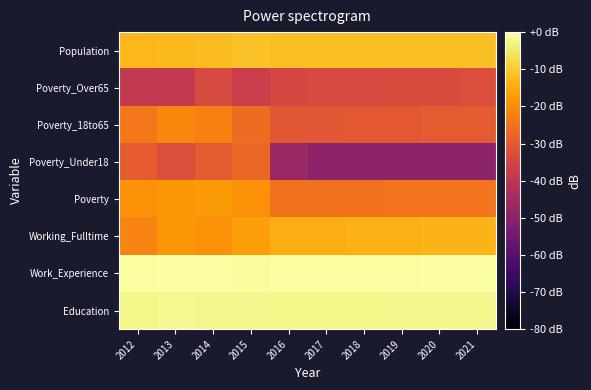

What is the minimum value shown in the chart?

-49.2